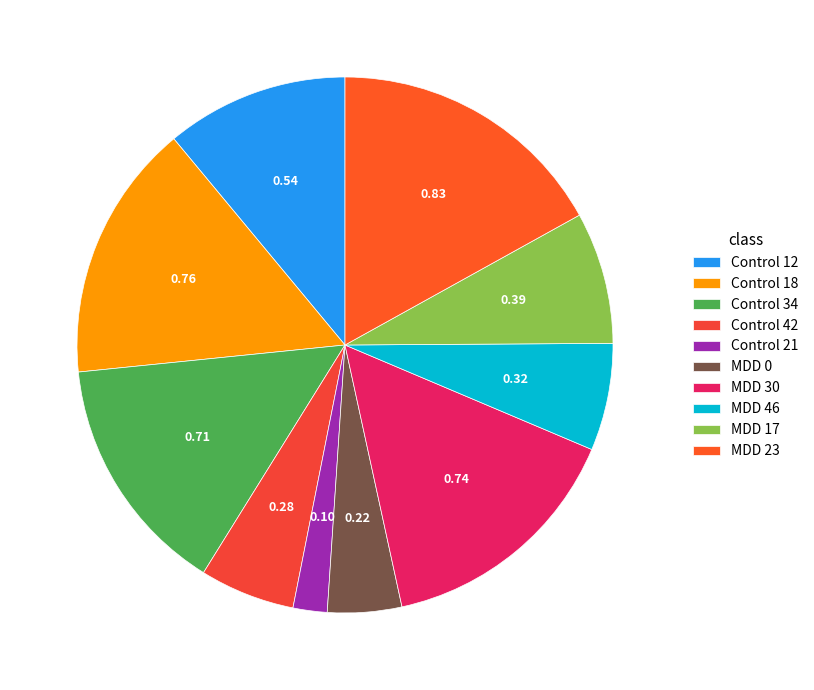

How many segments does this pie chart have?

10